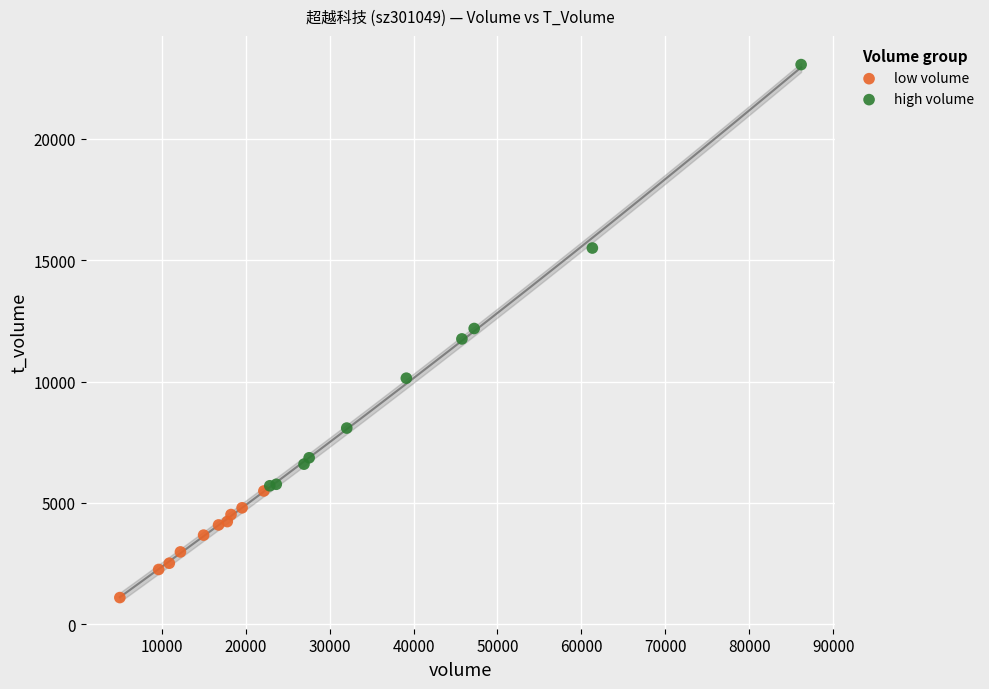

Which series has the widest spread of Y values?

high volume